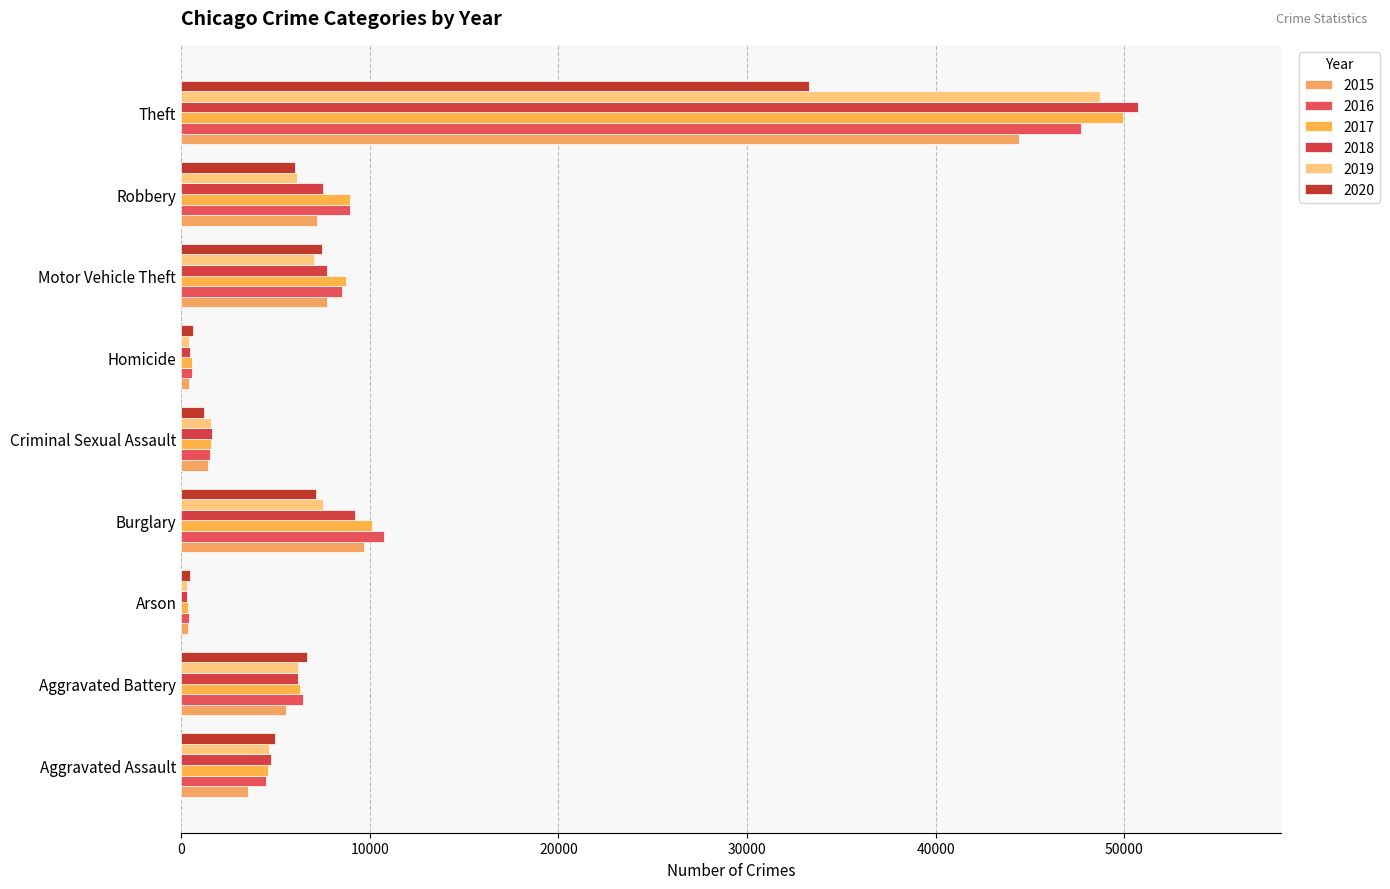

What is the average value of the 2017 series?

10129